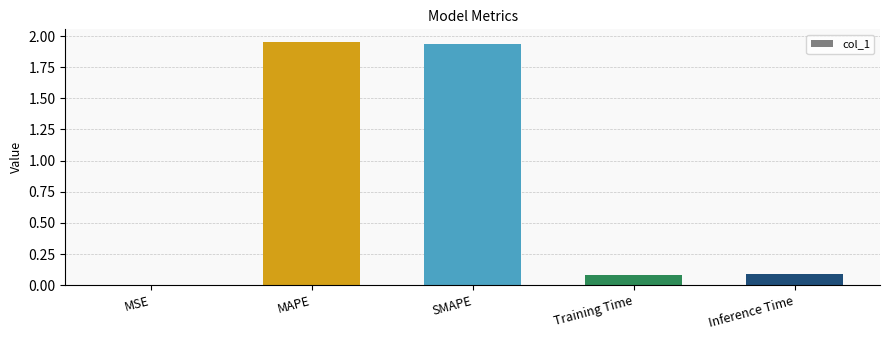

What is the sum of all values?

4.1